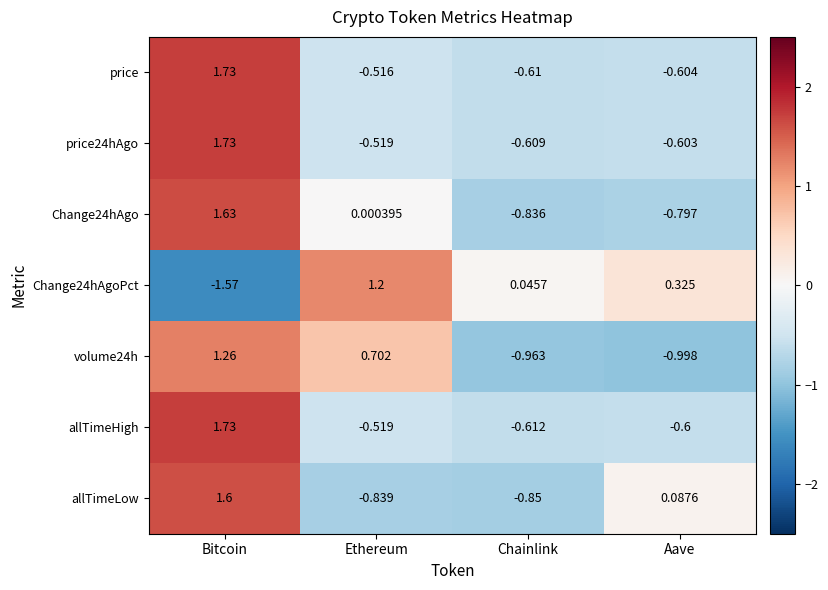

Is the value of Change24hAgo at Chainlink greater than the value of price24hAgo at Ethereum?

No